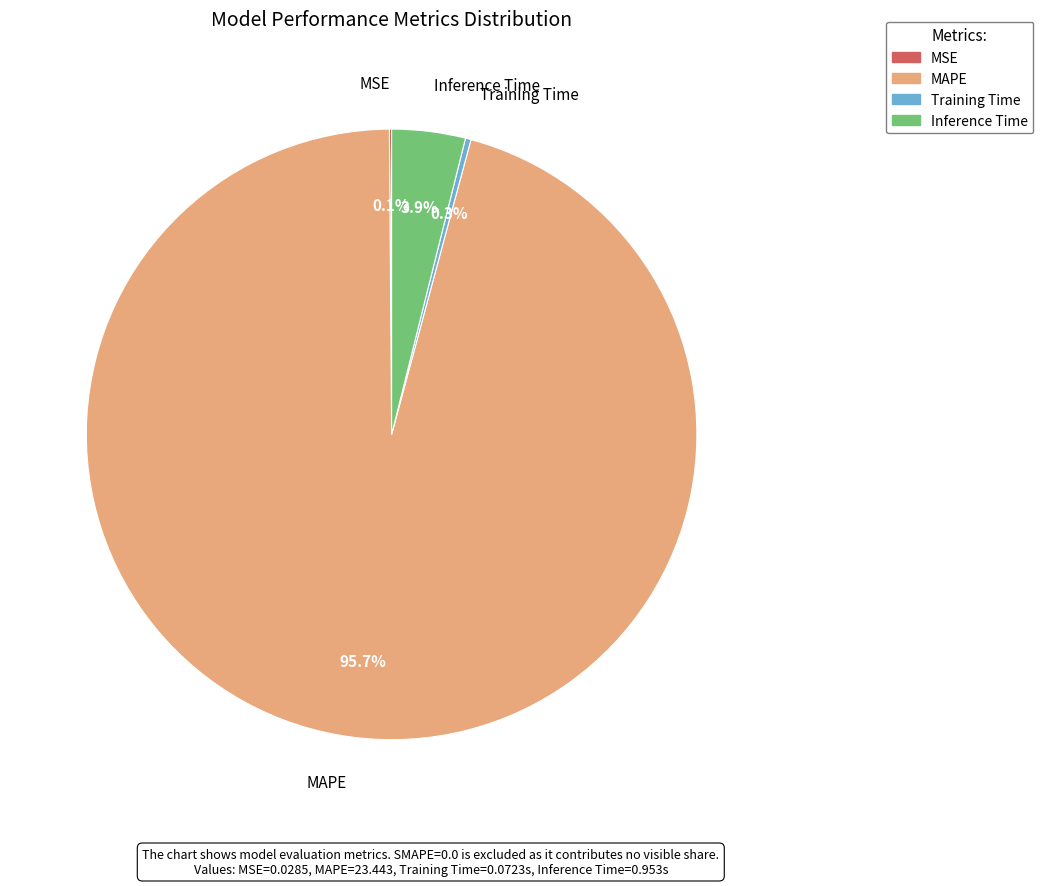

What percentage do Training Time and Inference Time together represent?

4.2%